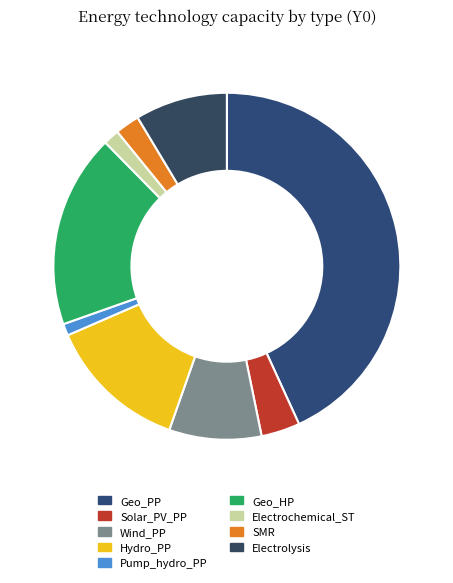

How many segments does this pie chart have?

9